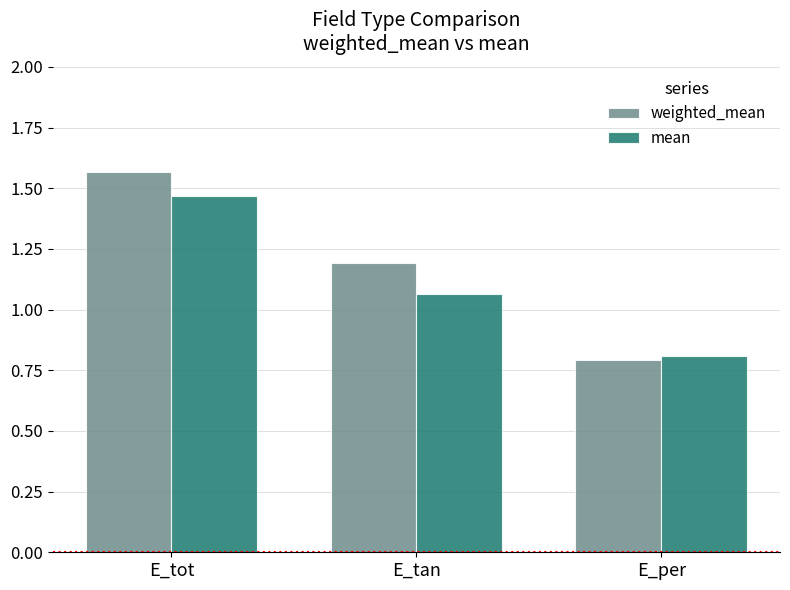

How many data points in weighted_mean are less than 1?

1